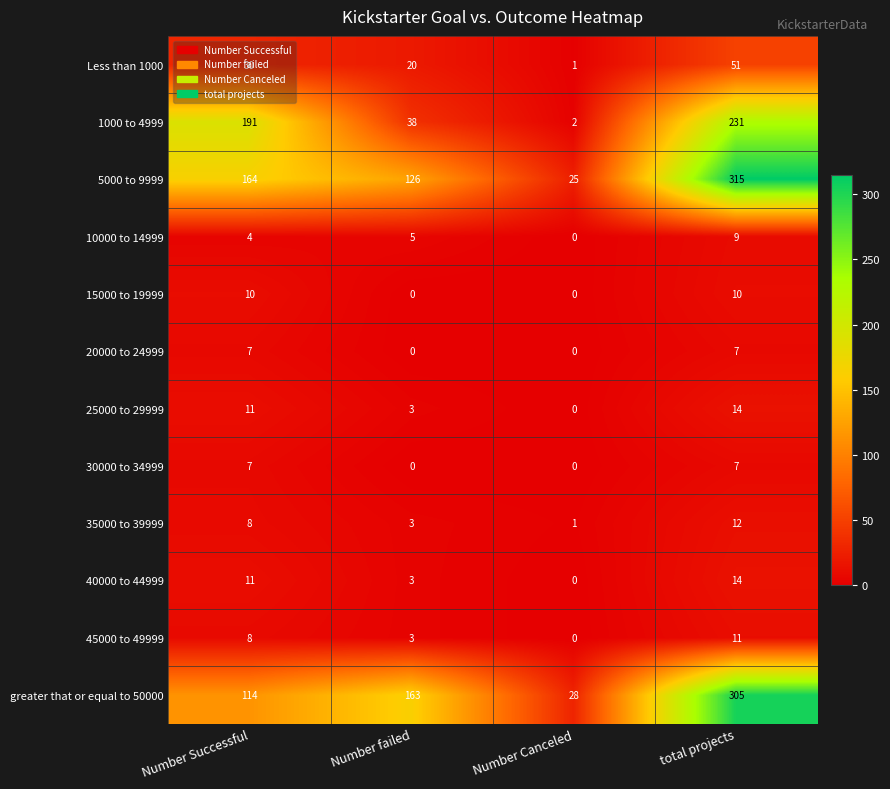

Which label corresponds to the largest value in the chart?

total projects